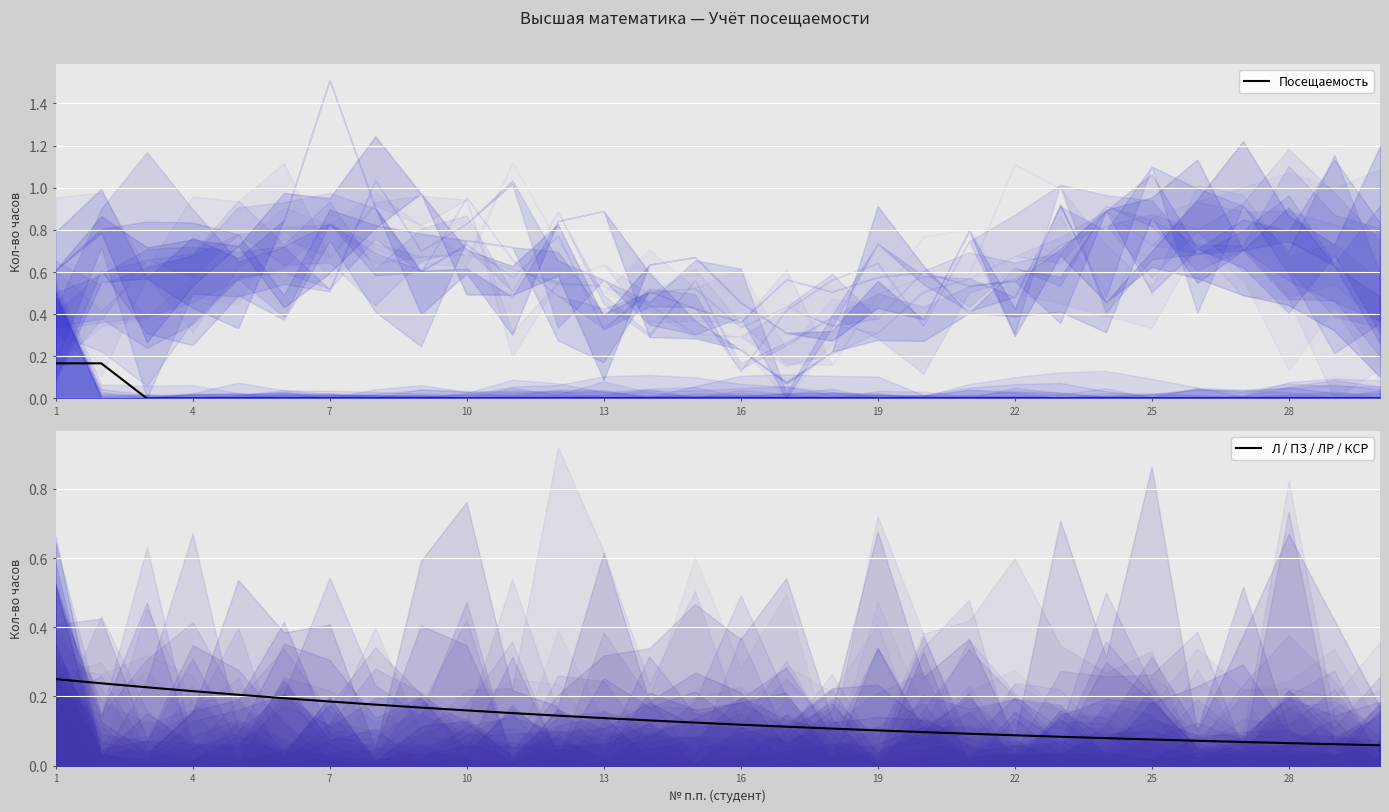

Which series has the largest range (max minus min)?

Л / ПЗ / ЛР / КСР